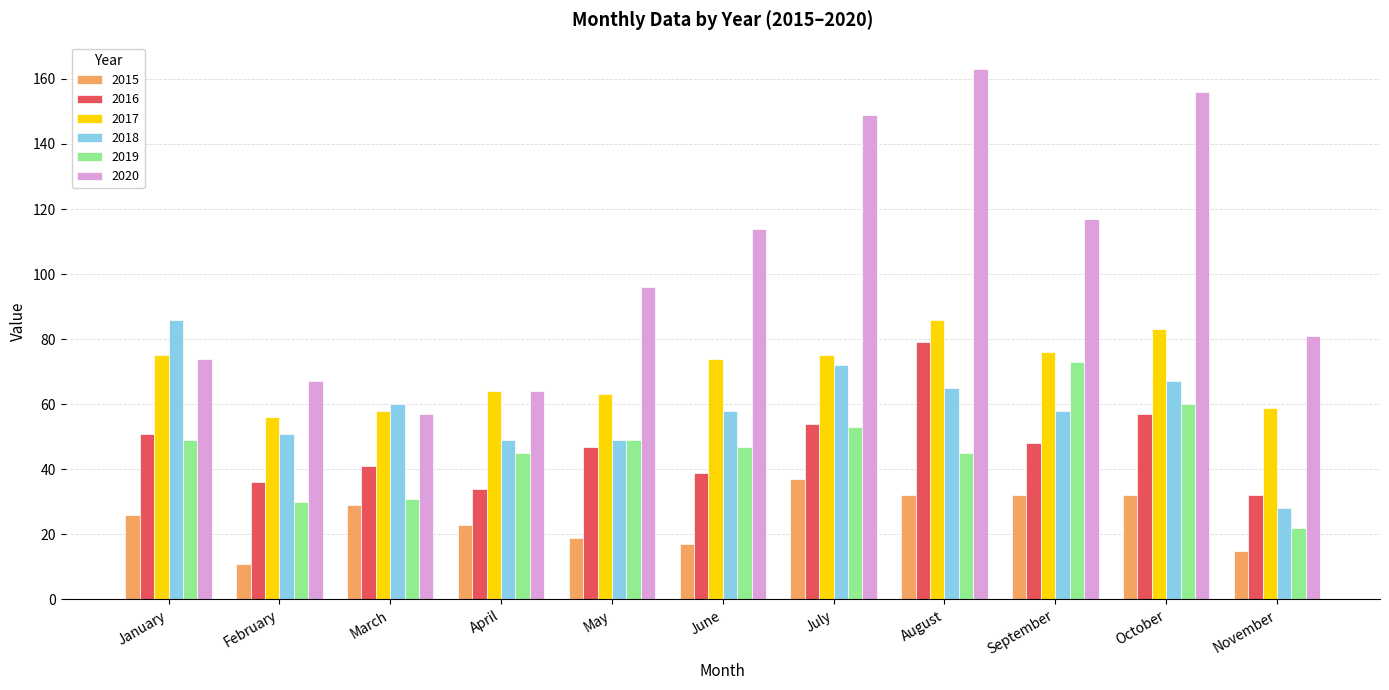

What is the difference between the 2017 values at November and May?

4